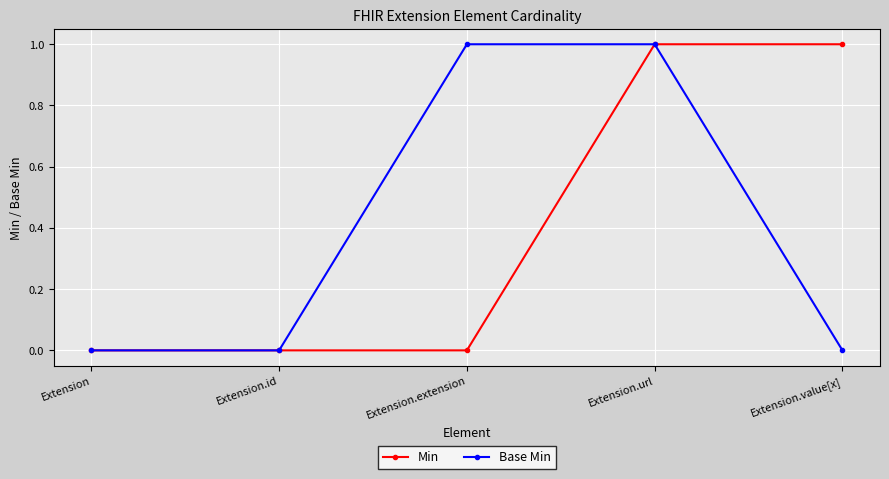

At which category is the sum across all series the highest?

Extension.url